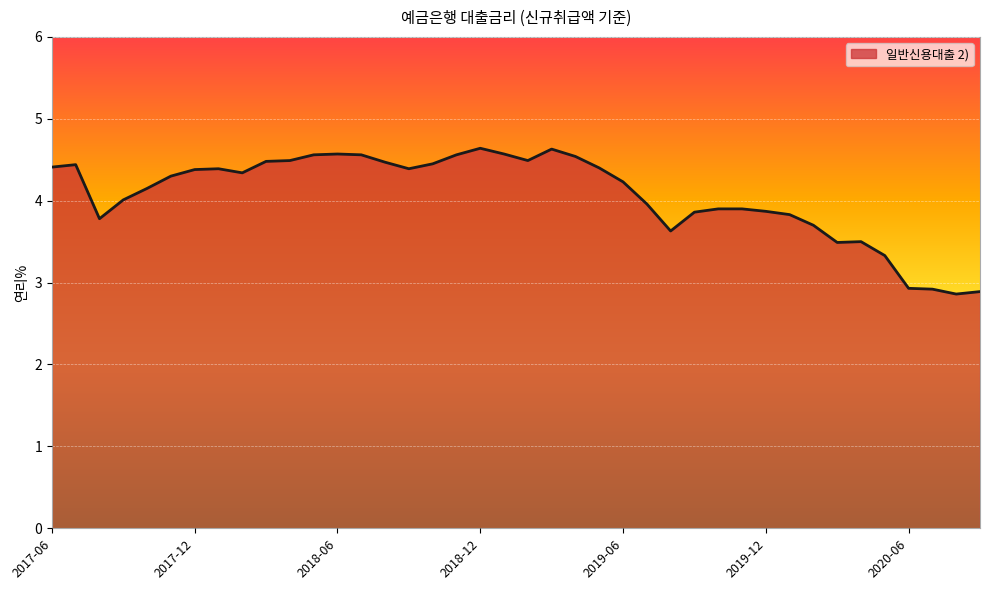

What is the difference between the maximum and minimum values?

1.8